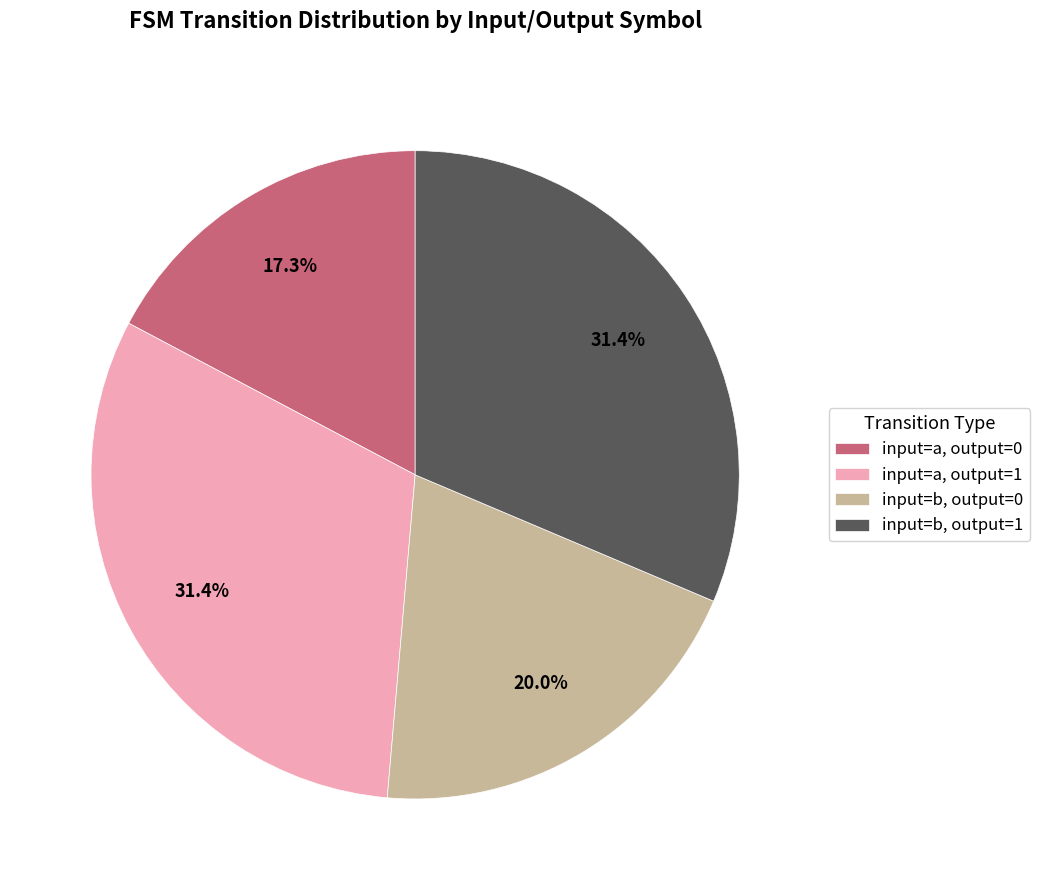

Which has a higher value, input=b, output=1 or input=a, output=0?

input=b, output=1